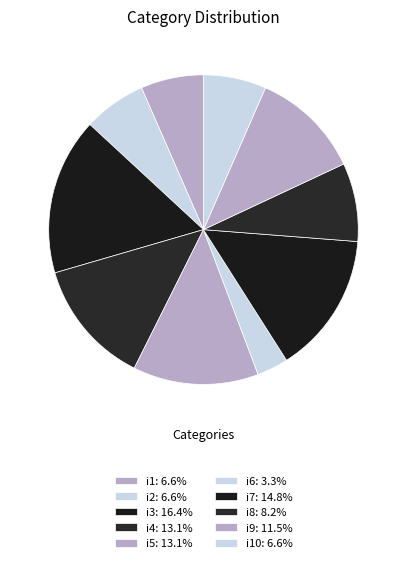

Count the number of slices in the pie.

10